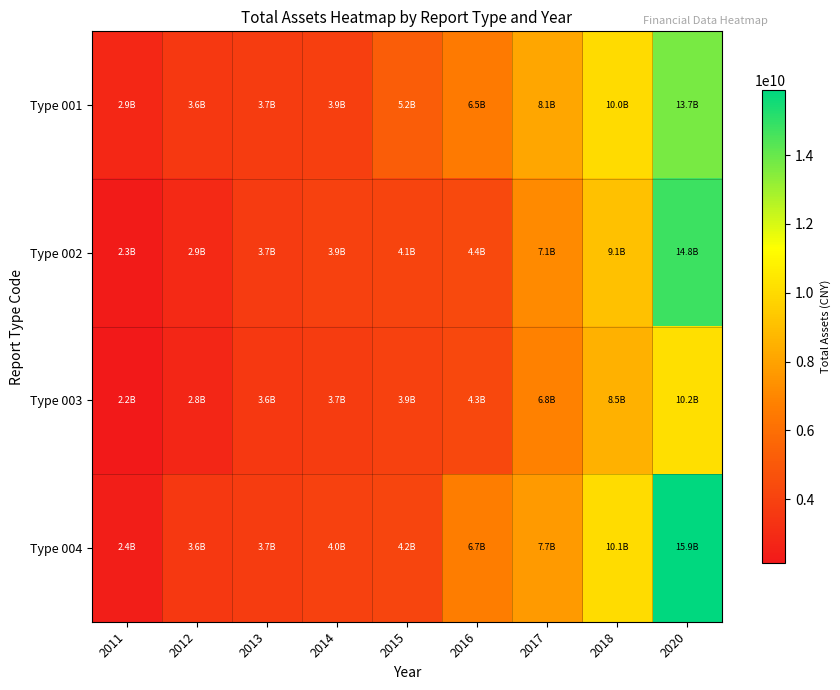

Between 2018 and 2016, which is larger?

2018